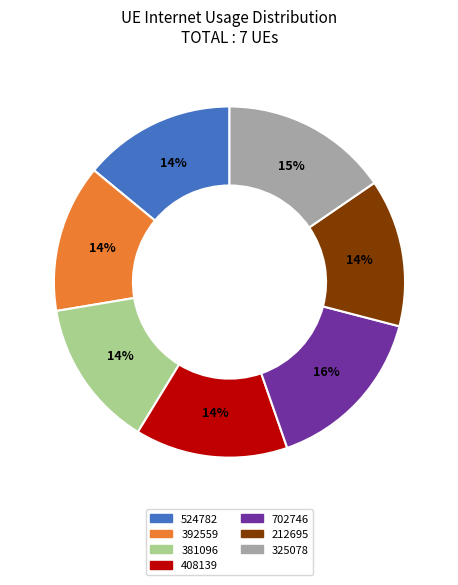

To the nearest percent, what percentage of the pie is 212695?

14%